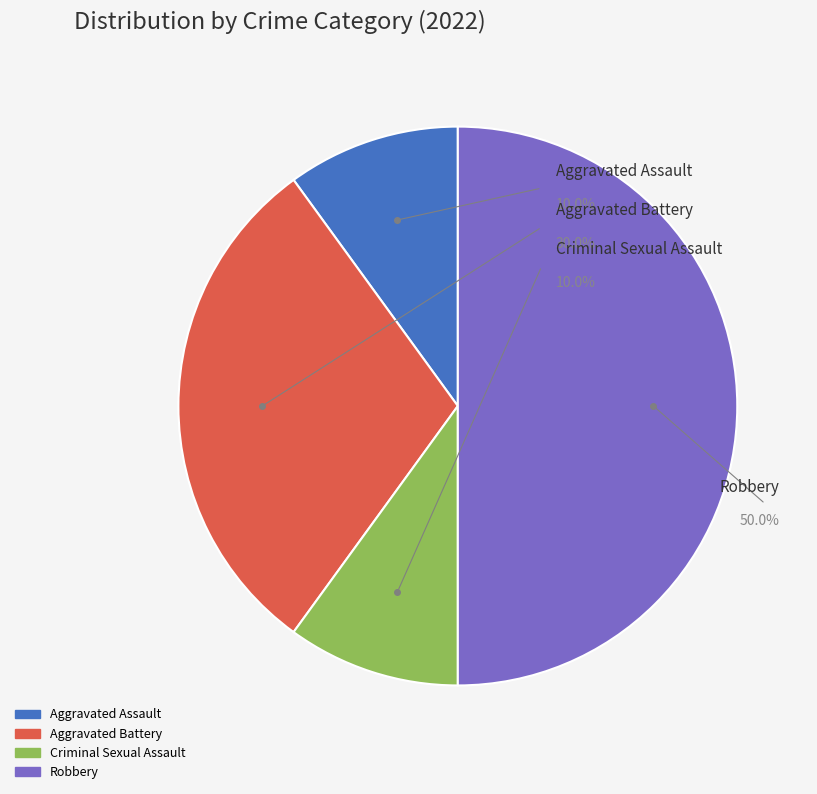

How much of the chart is everything except Aggravated Assault?

90.0%